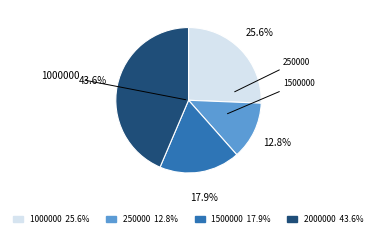

What is the ratio of the value at 250000 to the value at 2000000?

0.3